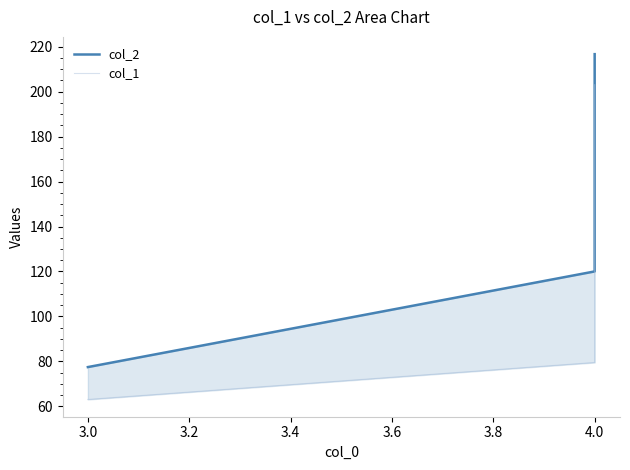

What are all the series names shown in the legend?

col_2, col_1